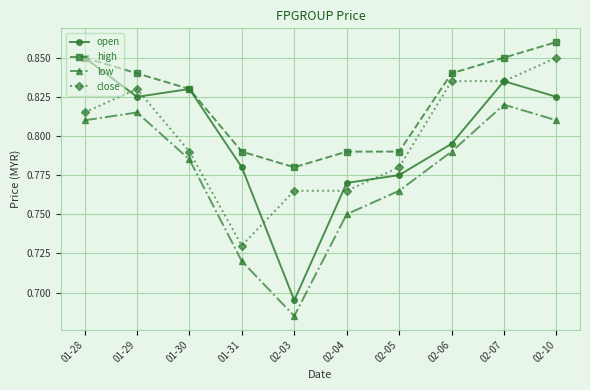

What is the difference between the maximum and second lowest values in the high series?

0.1